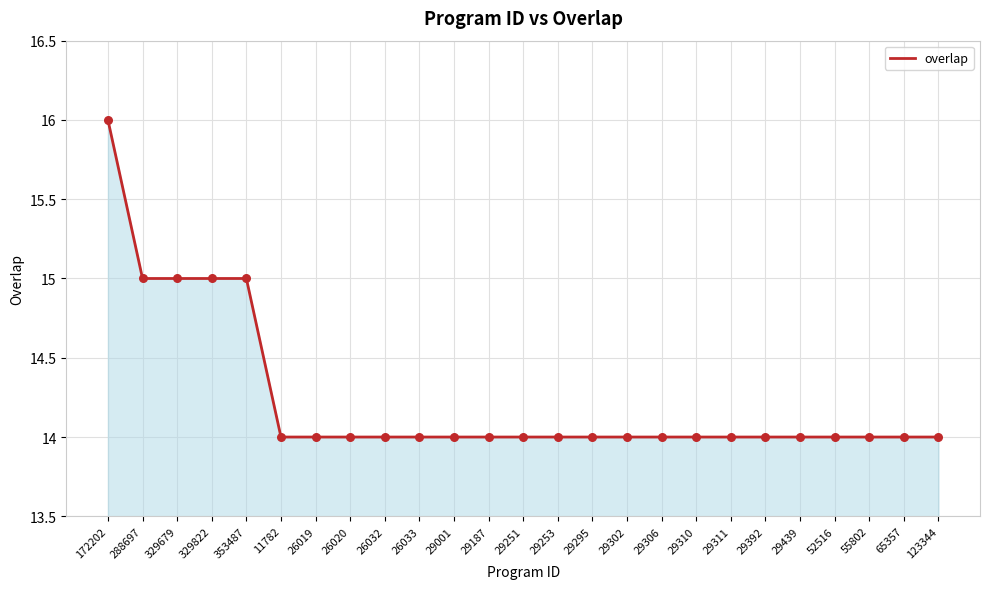

What is the ratio of the value at 29251 to the value at 26020?

1.0